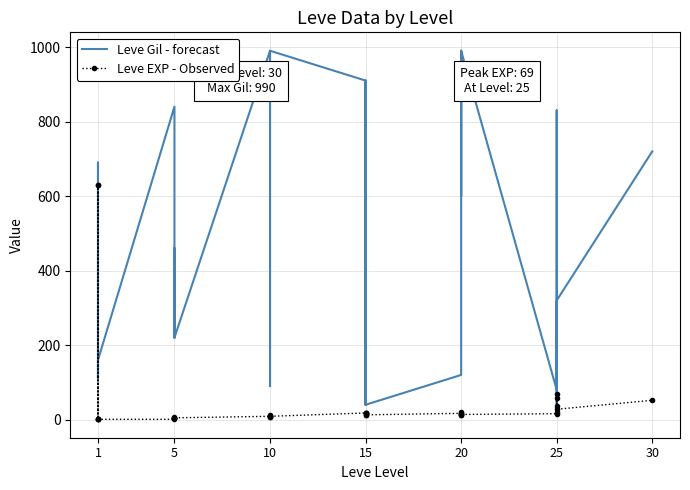

List the series in order of their peak value, lowest first.

Leve EXP - Observed, Leve Gil - forecast